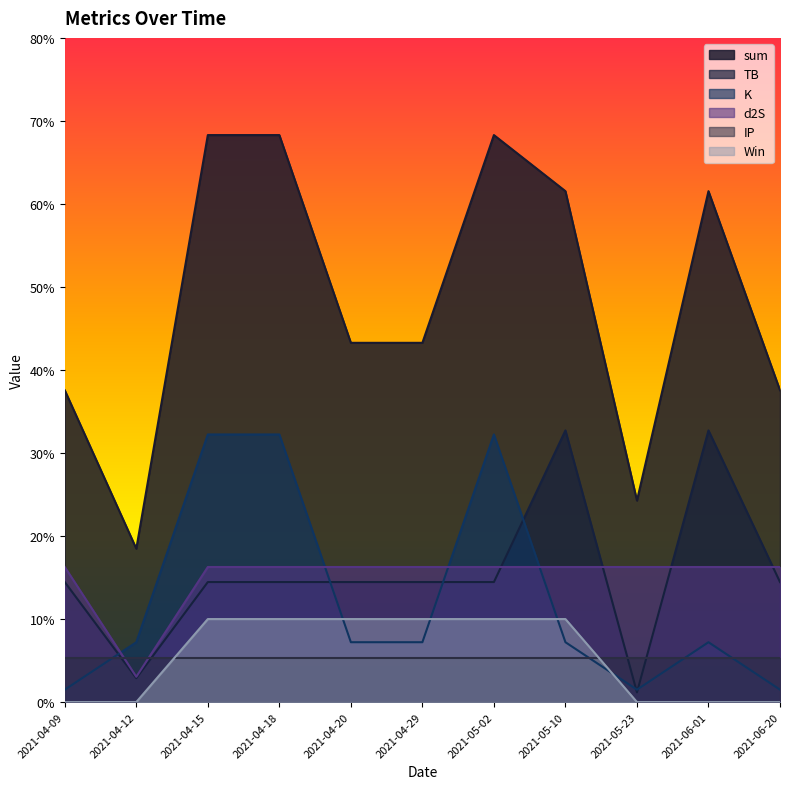

What is the sum of all Win values?

6.0